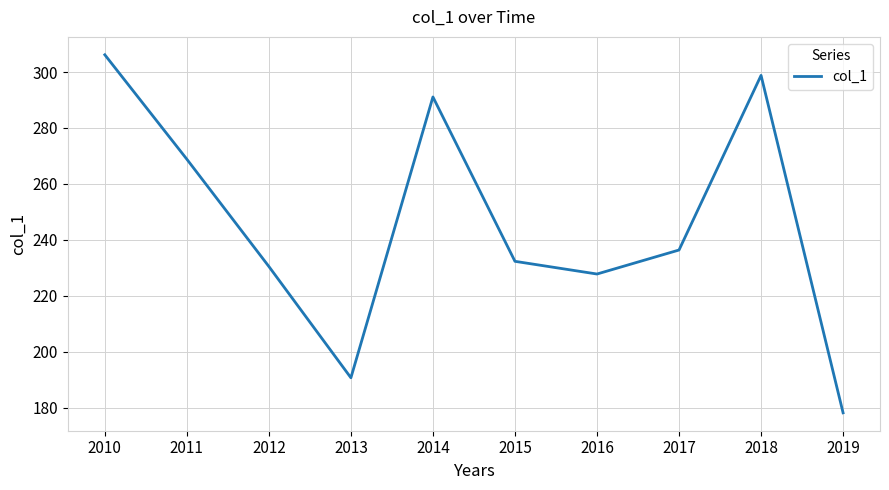

At which label is the value closest to 242?

2017